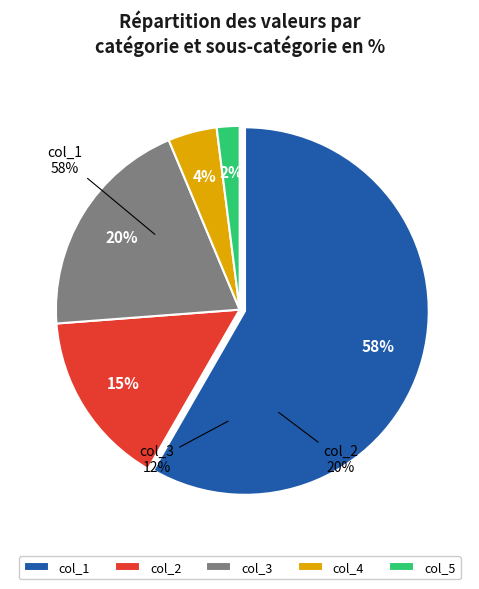

Is it true that 35 is 2% of the pie?

True